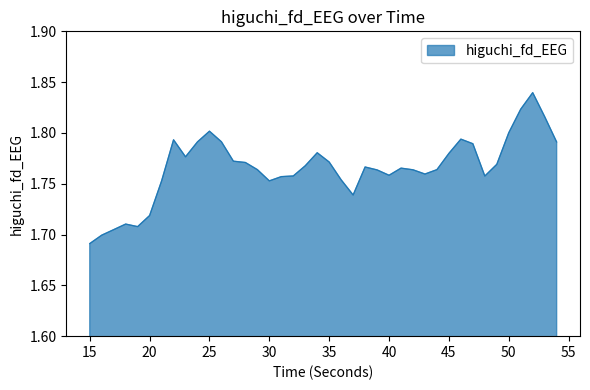

List the labels in order of value, smallest first.

15, 16, 17, 19, 18, 20, 37, 21, 30, 36, 31, 48, 32, 40, 43, 39, 42, 44, 29, 41, 38, 33, 49, 28, 35, 27, 23, 45, 34, 47, 54, 24, 26, 22, 46, 50, 25, 53, 51, 52